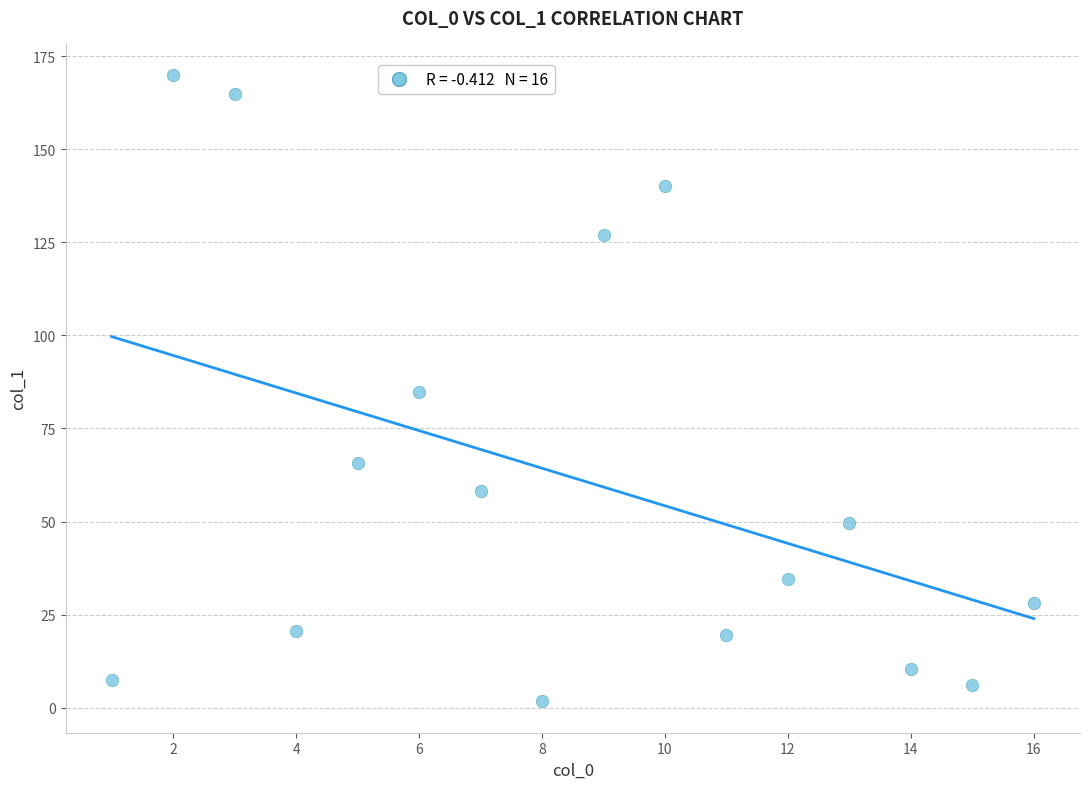

What is the range of Y values (max minus min)?

168.3